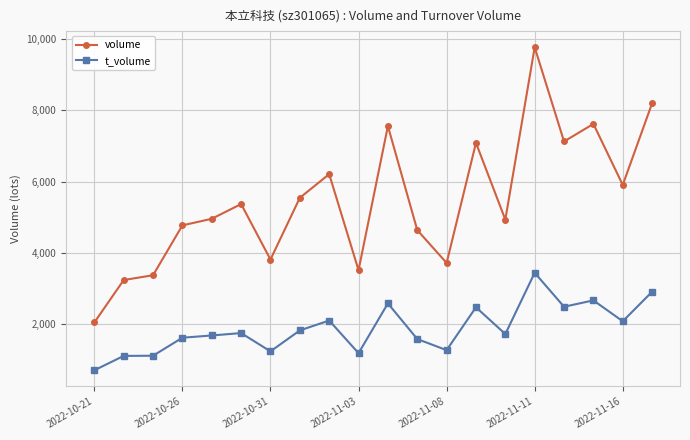

True or false: t_volume has more than 2 interior local peaks.

True